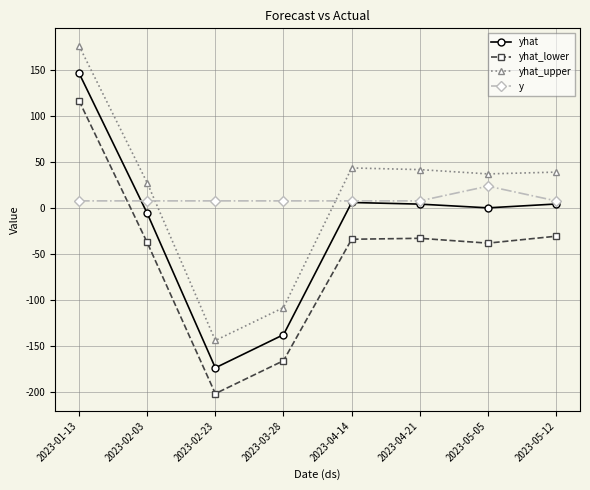

At which category does the chart reach its minimum across all series?

2023-02-23